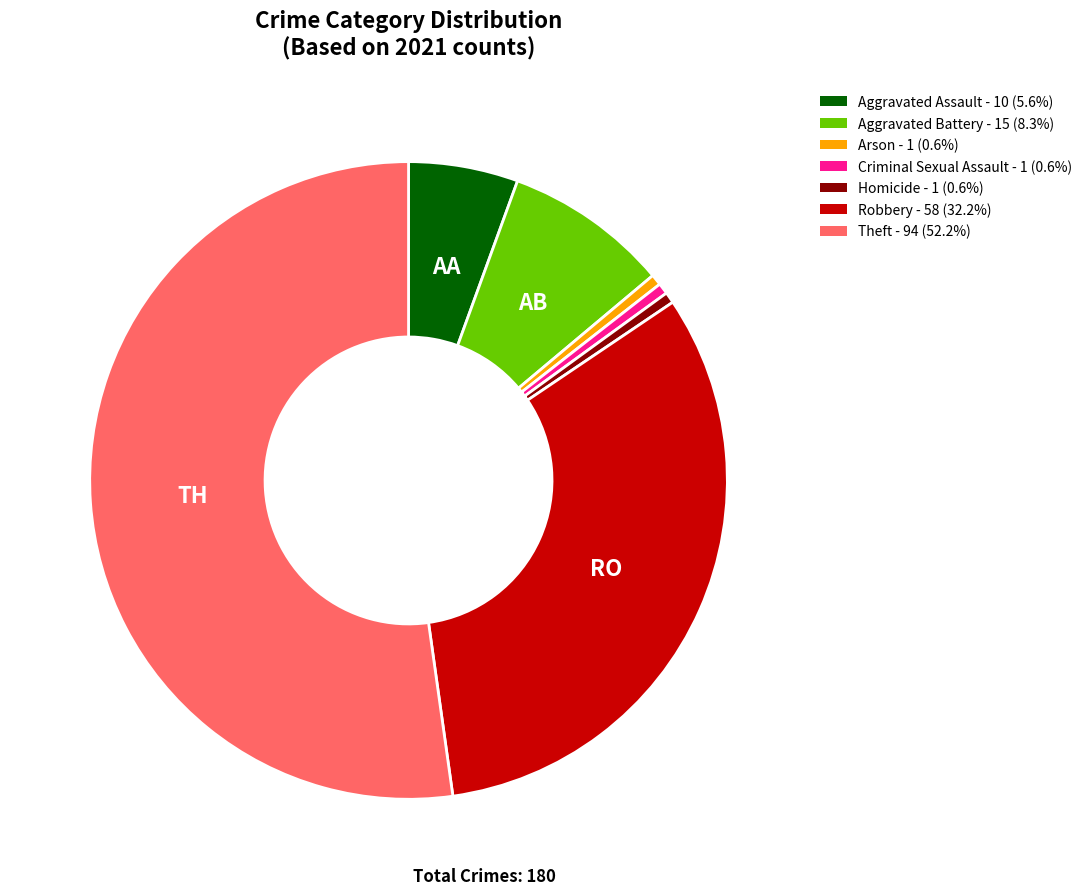

Which category accounts for the majority?

Theft